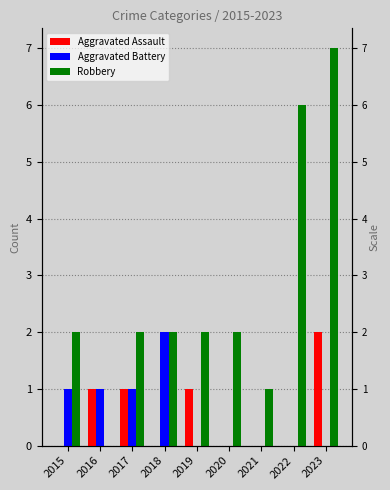

Is the value of Aggravated Assault at 2021 greater than the value of Aggravated Battery at 2020?

No